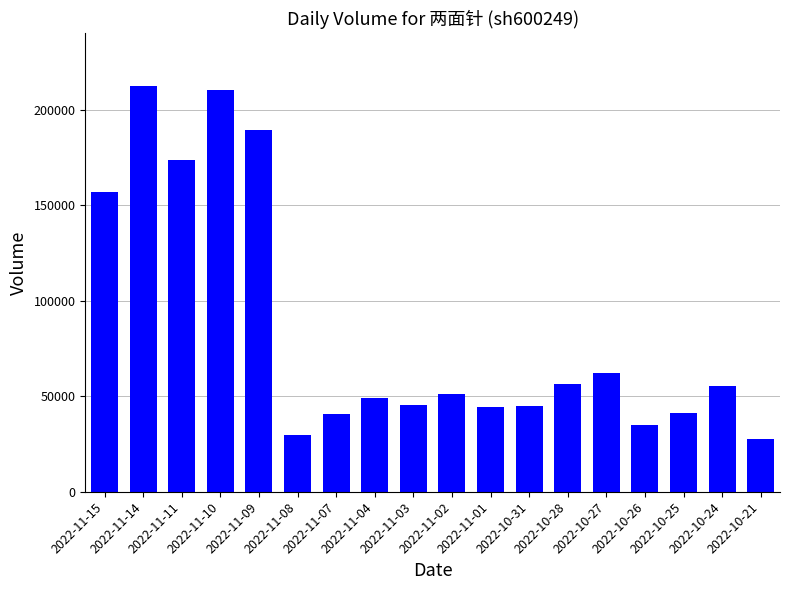

What is the label of the 11th bar from the left?

2022-11-01